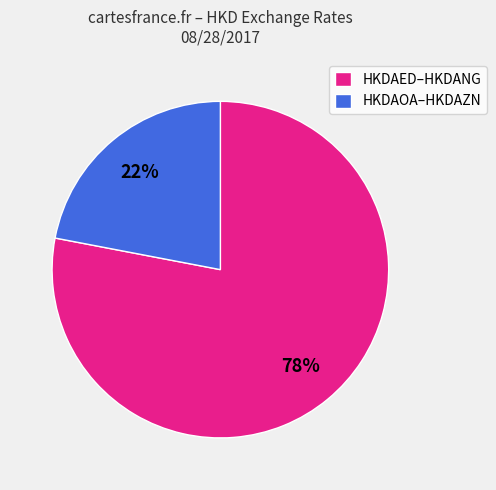

Approximately how many times larger is the value at HKDAED–HKDANG compared to HKDAOA–HKDAZN?

3.5